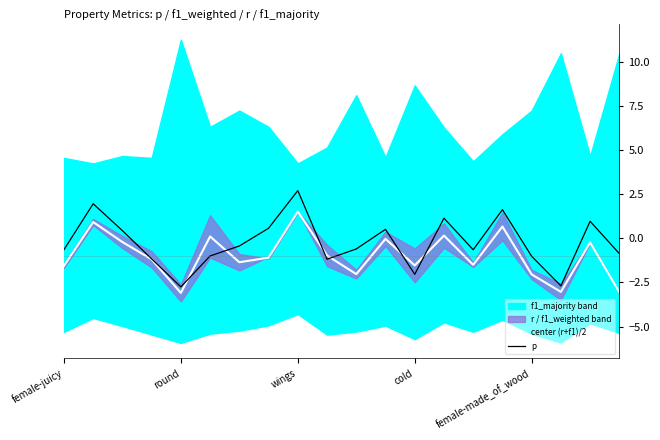

Is it true that p equals -1.1 at female-juicy?

False